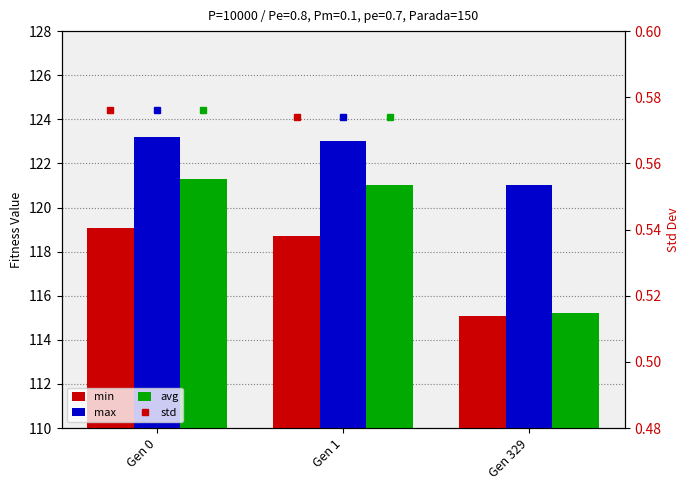

Which category has the lowest value in the min series?

Gen 329